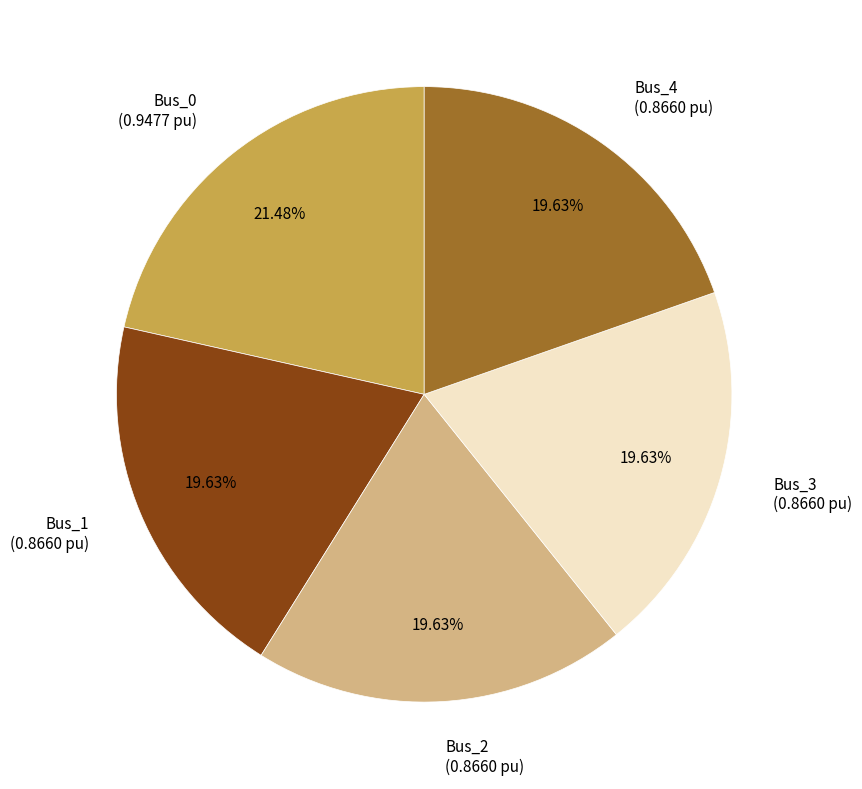

To the nearest percent, what is the combined percentage of Bus_1 and Bus_0?

41%